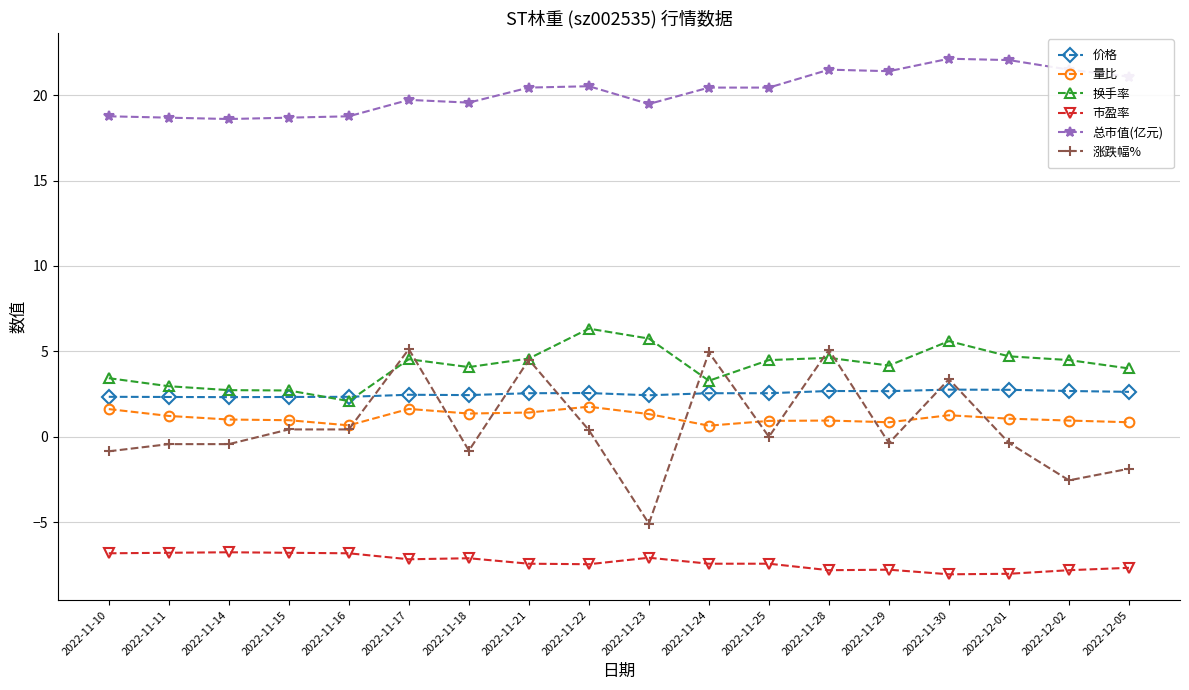

What is the label of the 17th point from the left?

2022-12-02